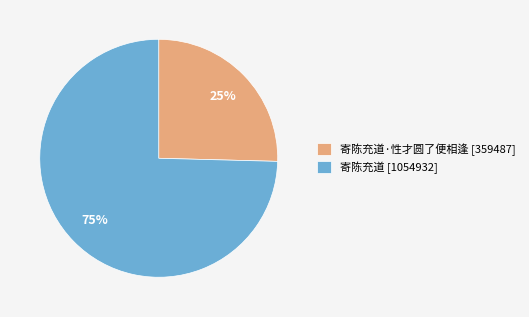

Combined, do 寄陈充道 [1054932] and 寄陈充道·性才圆了便相逢 [359487] account for over 50%?

Yes